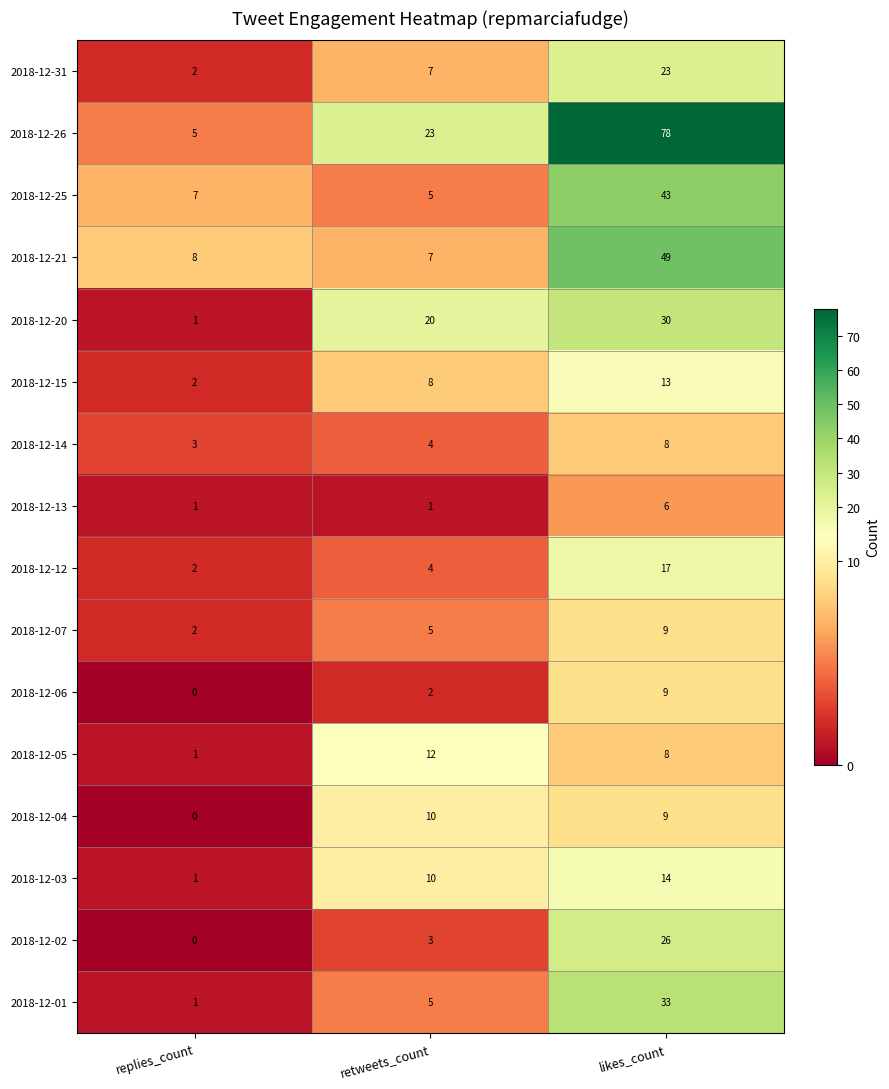

Is the value of 2018-12-03 at likes_count greater than the value of 2018-12-25 at likes_count?

No